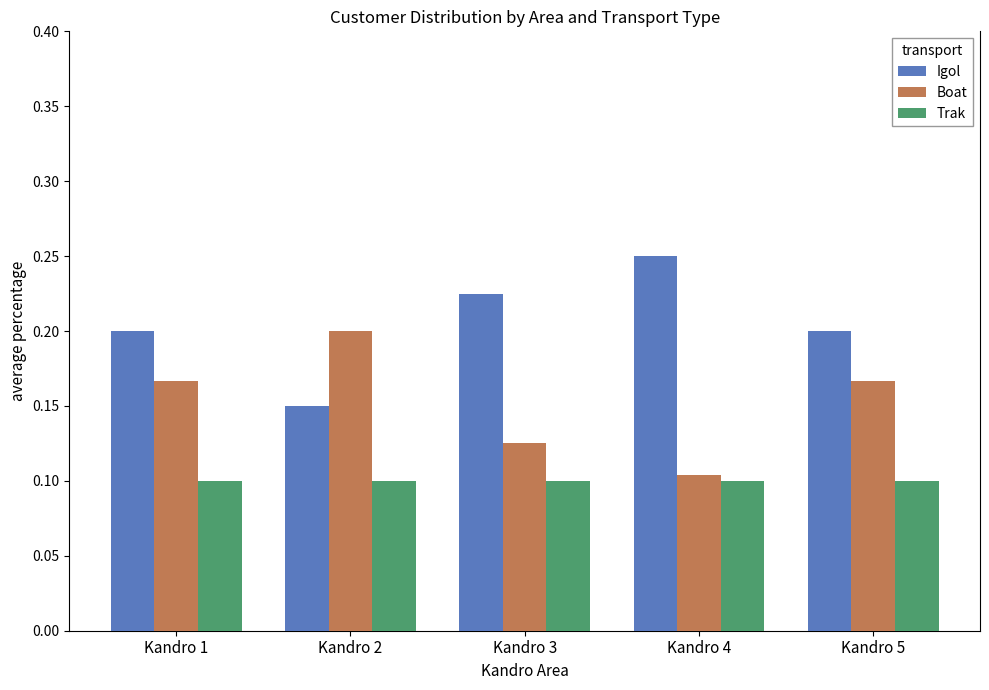

Is it true that Igol equals 0.2 at Kandro 4?

True